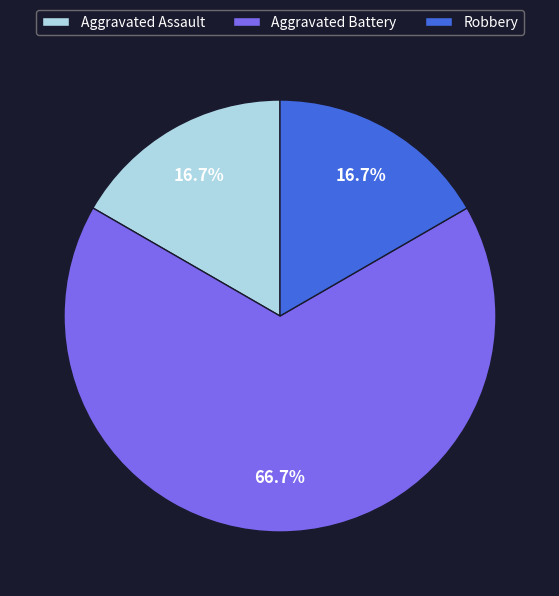

Which category has the biggest portion of the pie?

Aggravated Battery